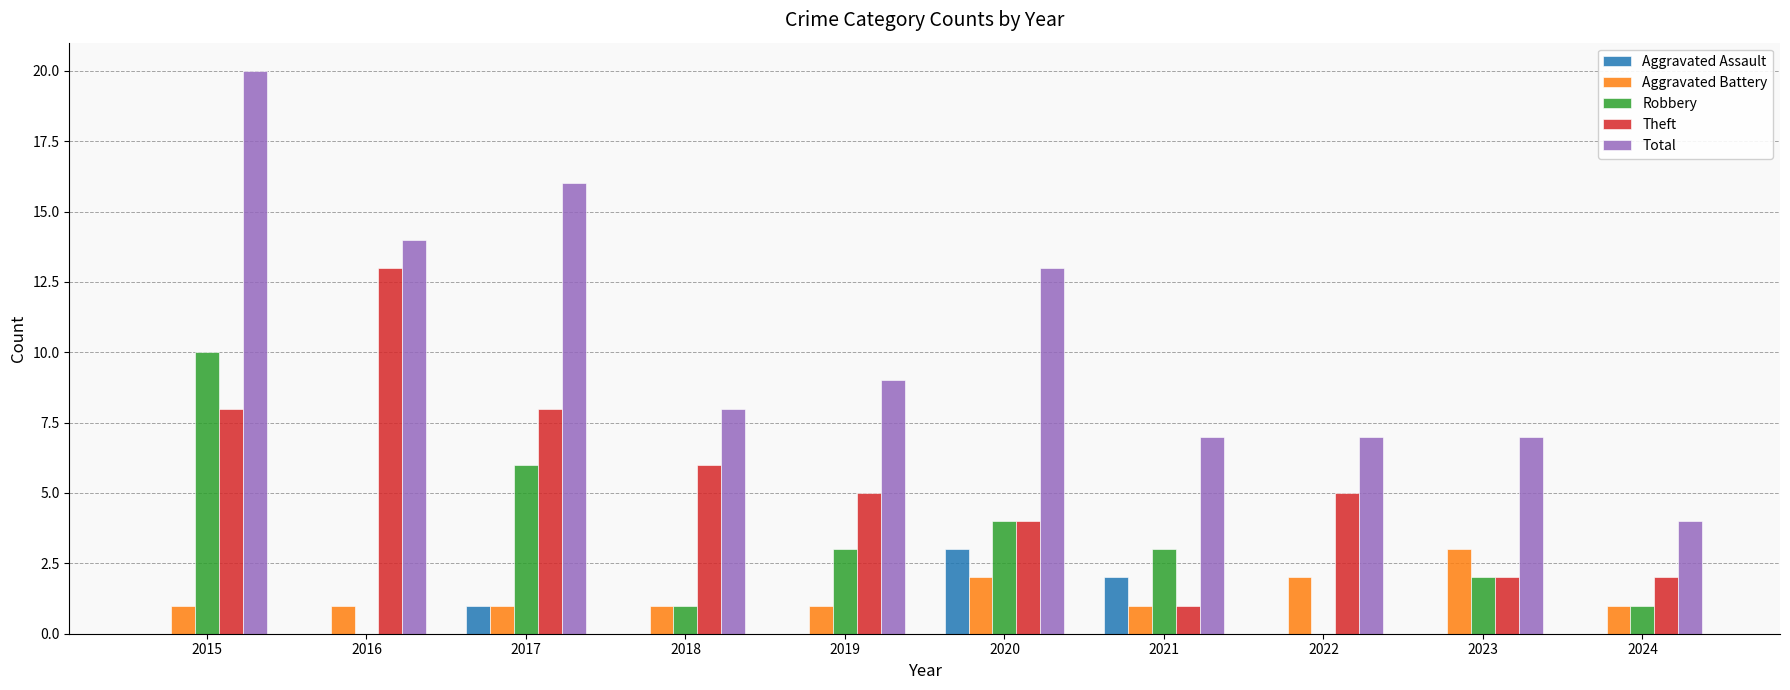

Between 2019 and 2020, which series saw the biggest shift?

Total